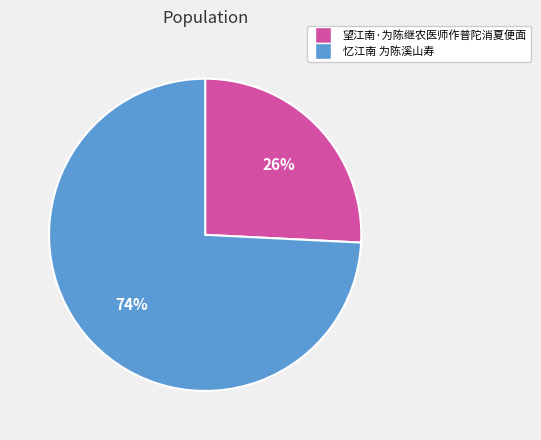

Which category has the biggest portion of the pie?

忆江南 为陈溪山寿